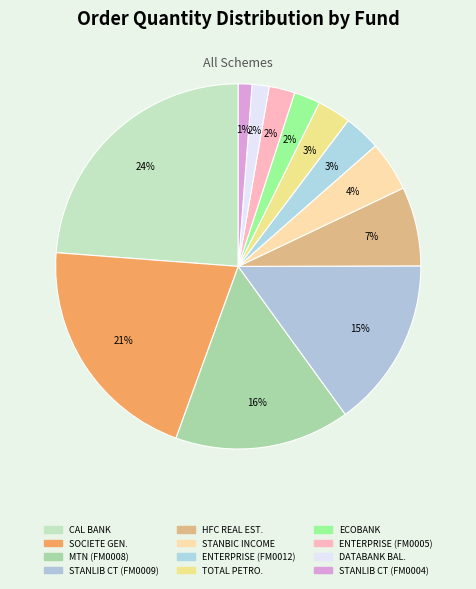

How many segments does this pie chart have?

12